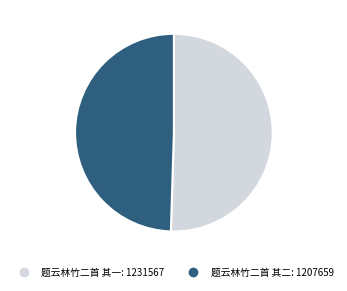

Is the sum of 题云林竹二首 其二 and 题云林竹二首 其一 greater than half?

Yes